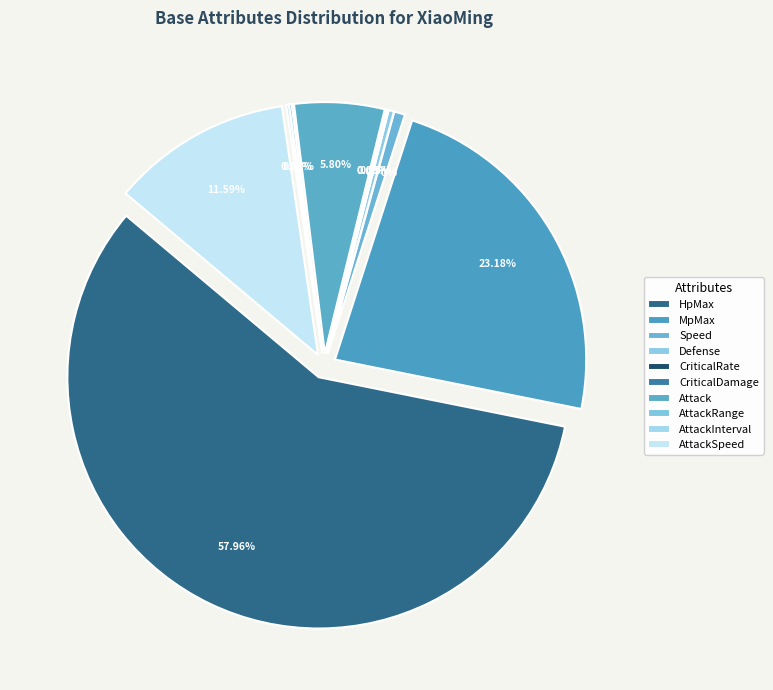

Which slice is the largest?

HpMax